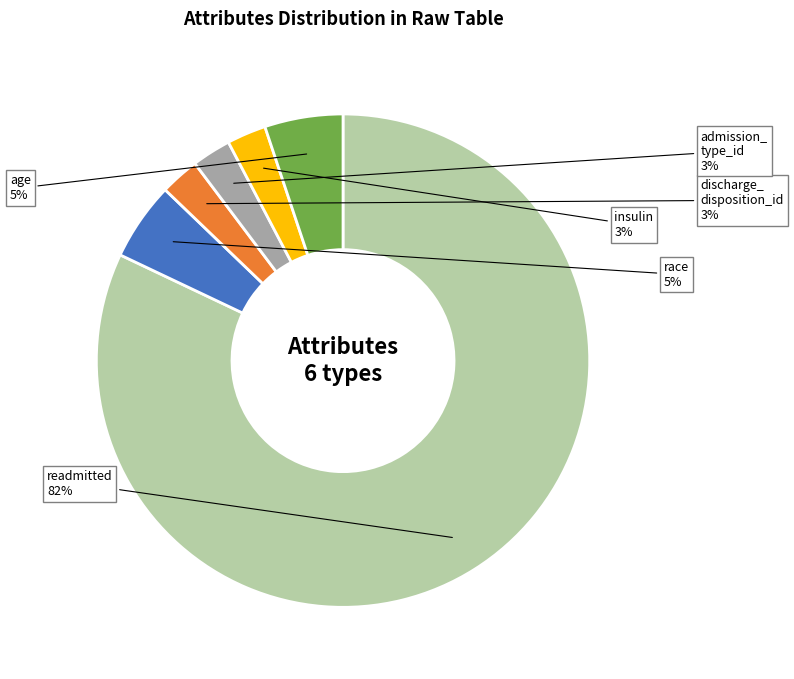

Is there any slice that represents more than half of the pie?

Yes